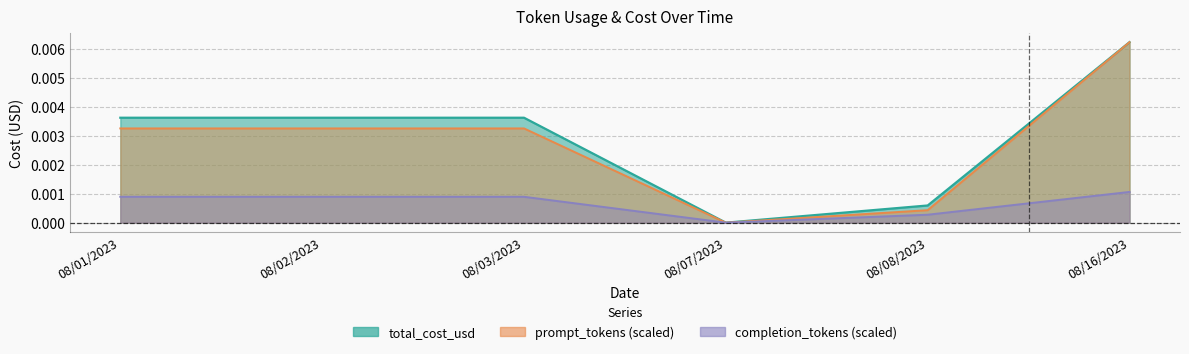

In prompt_tokens, how many points are lower than both neighbors (excluding endpoints)?

1